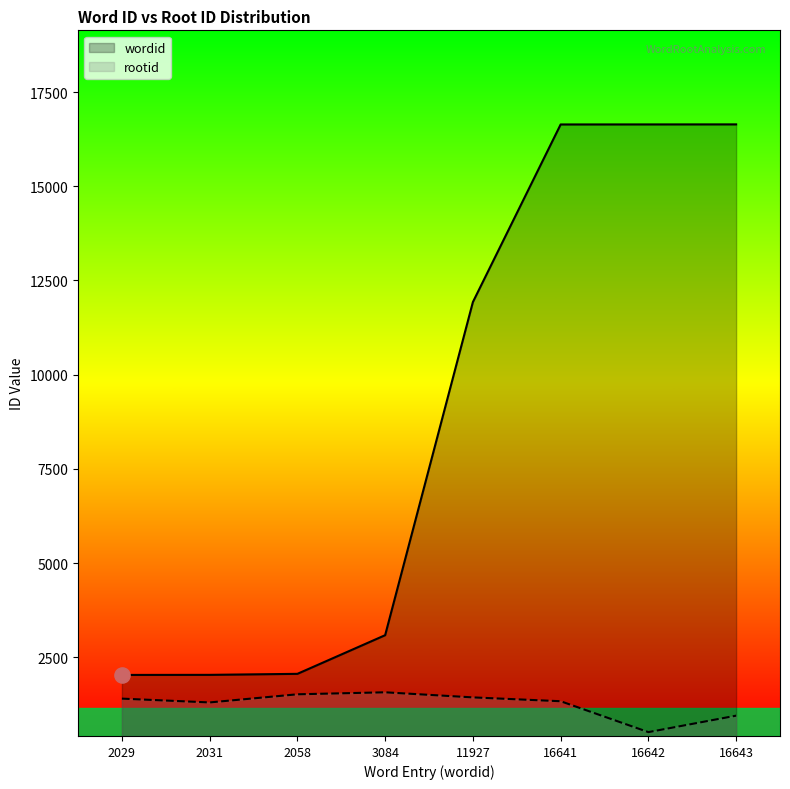

At which category is the sum across all series the highest?

16641